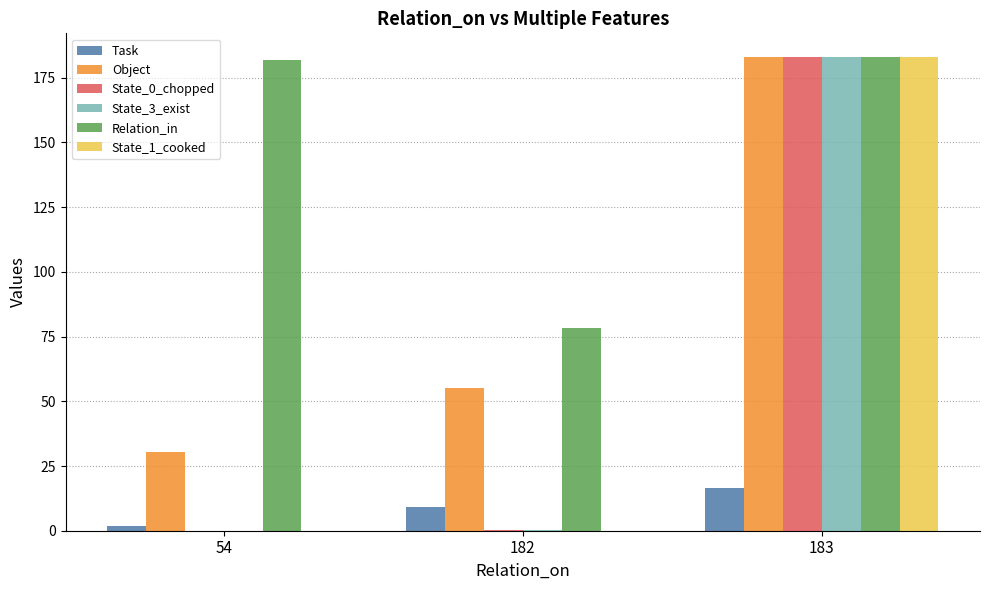

At which category is the sum across all series the highest?

183